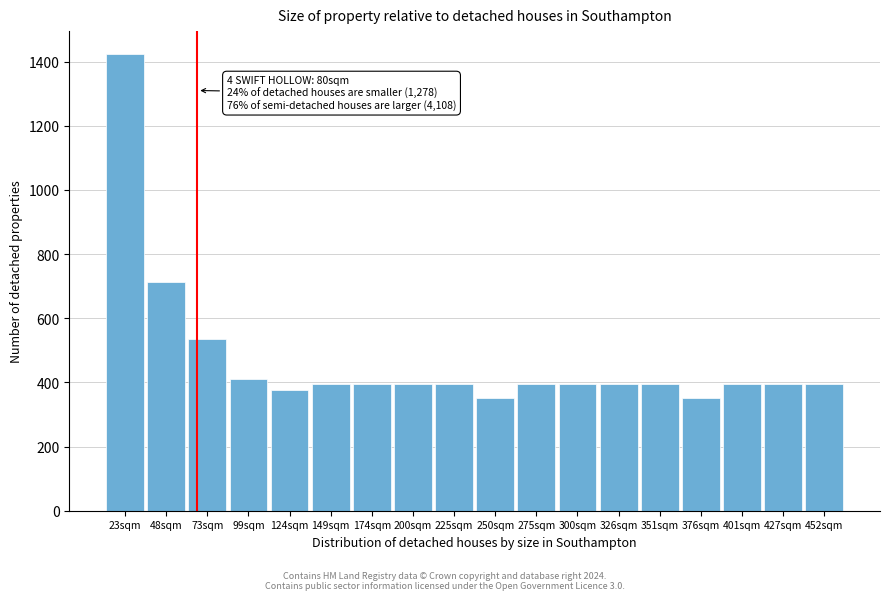

Reading left to right, transcribe all the data shown in this chart.

23sqm=1424	48sqm=714	73sqm=536	99sqm=412	124sqm=376	149sqm=396	174sqm=396	200sqm=396	225sqm=396	250sqm=352	275sqm=396	300sqm=396	326sqm=396	351sqm=396	376sqm=352	401sqm=396	427sqm=396	452sqm=396